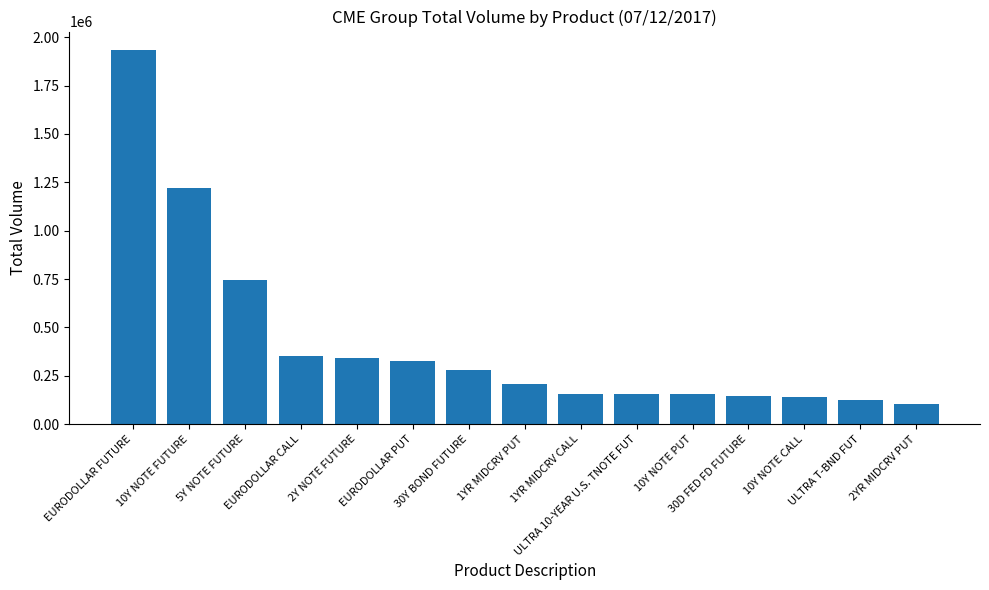

The value at EURODOLLAR CALL is 351542. True or false?

True